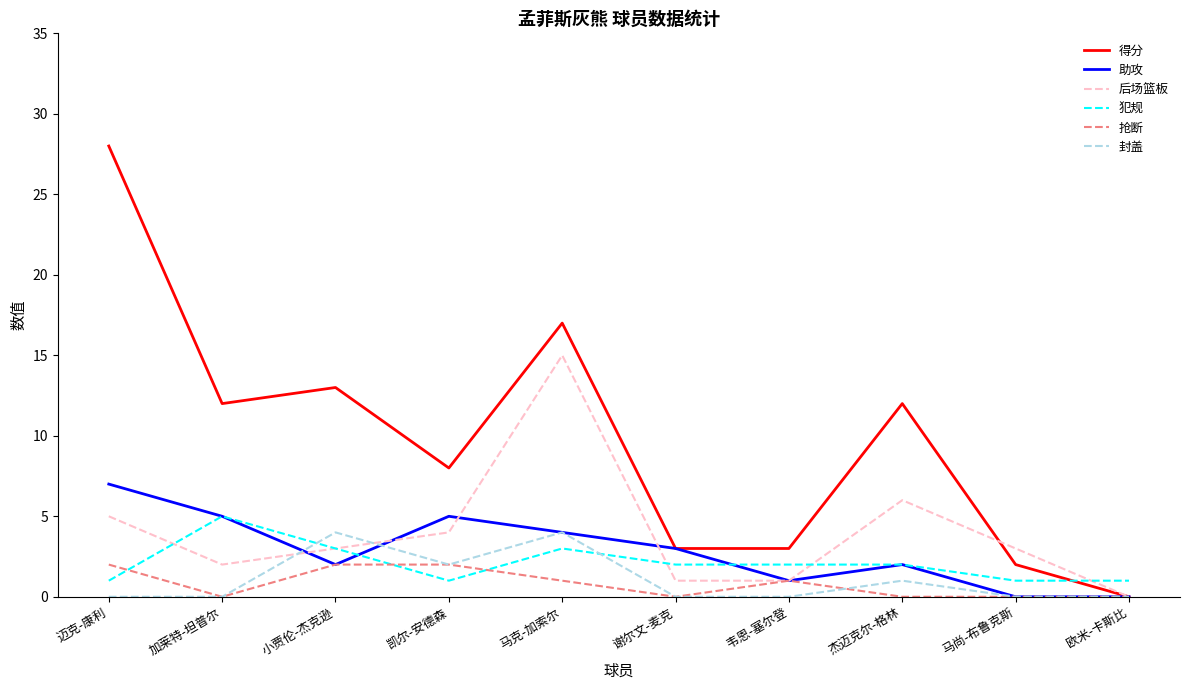

What is the highest value of the 封盖 series?

4